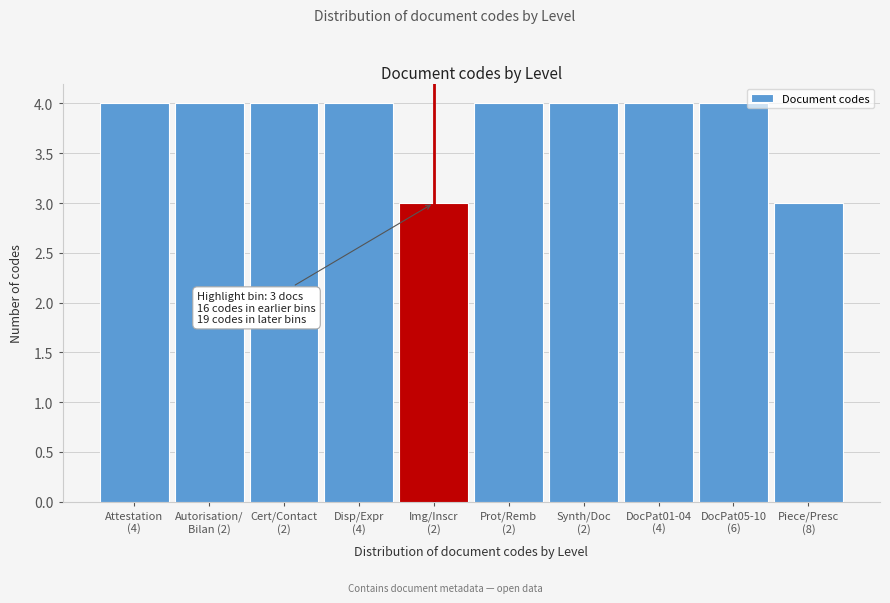

Reading right to left, what are all the values shown in this chart?

3	4	4	4	4	3	4	4	4	4